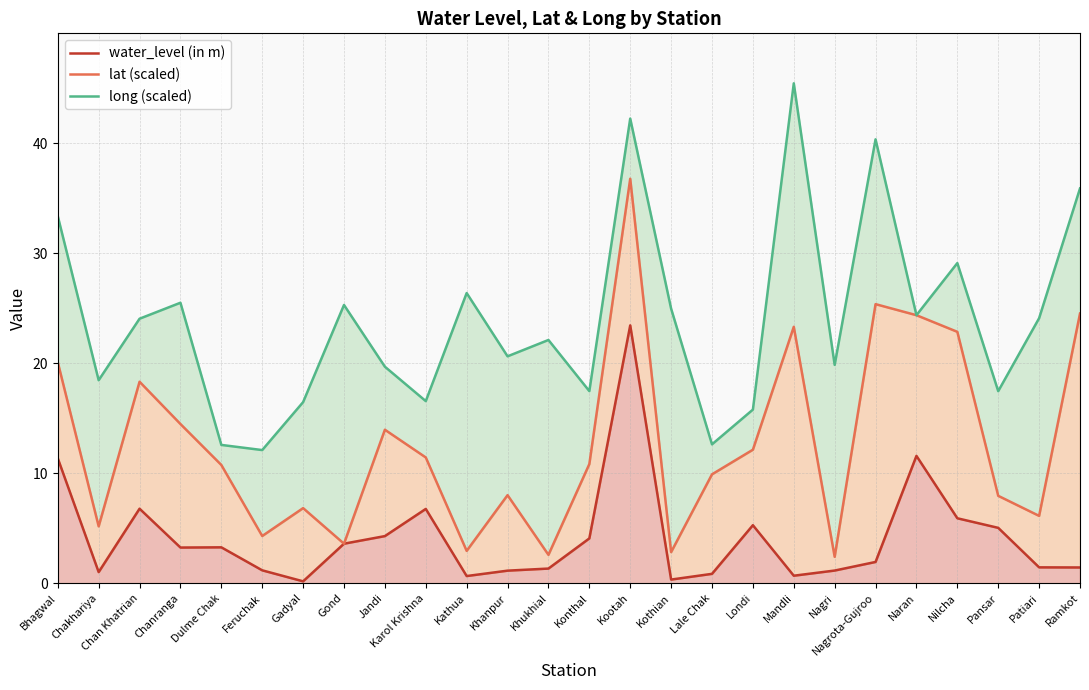

True or false: long (scaled) and lat (scaled) intersect in this chart.

False